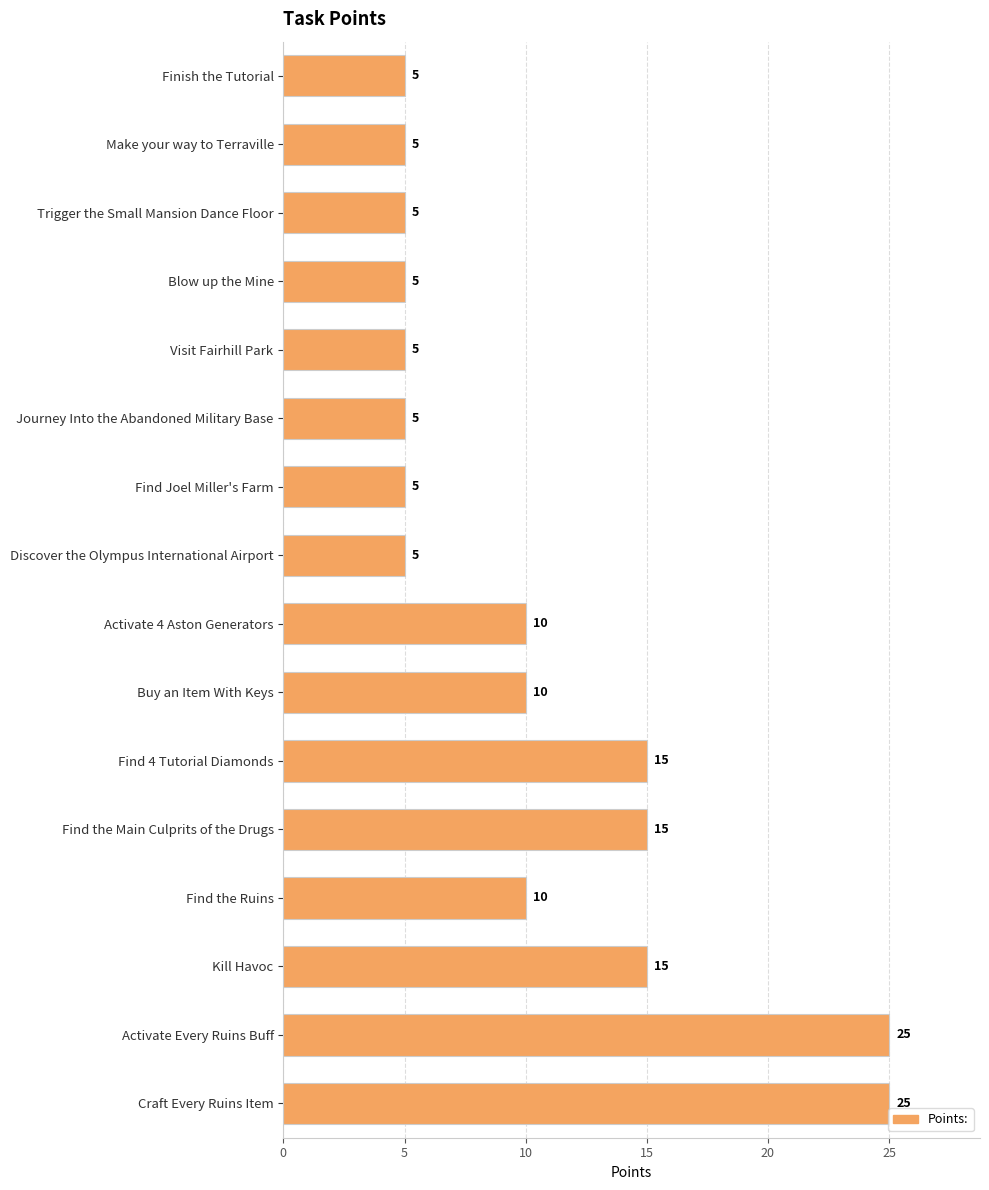

What is the value of the 8th bar from the top?

5